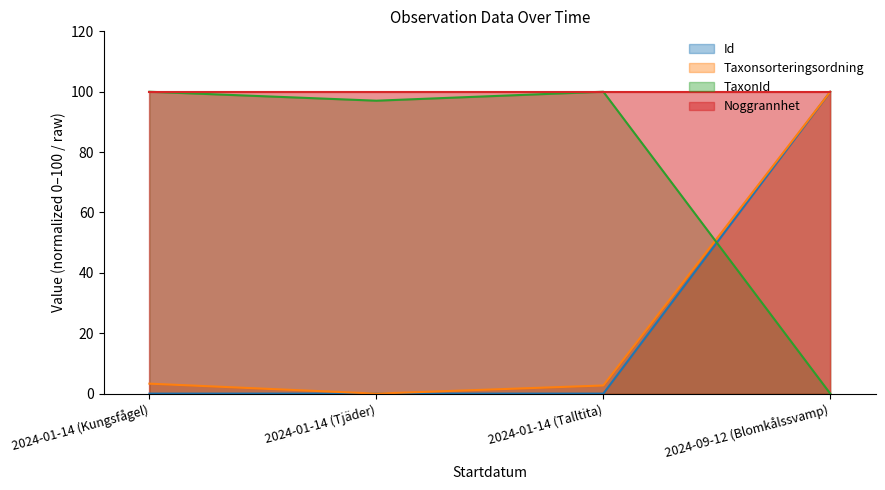

How many times do TaxonId and Taxonsorteringsordning cross each other?

1